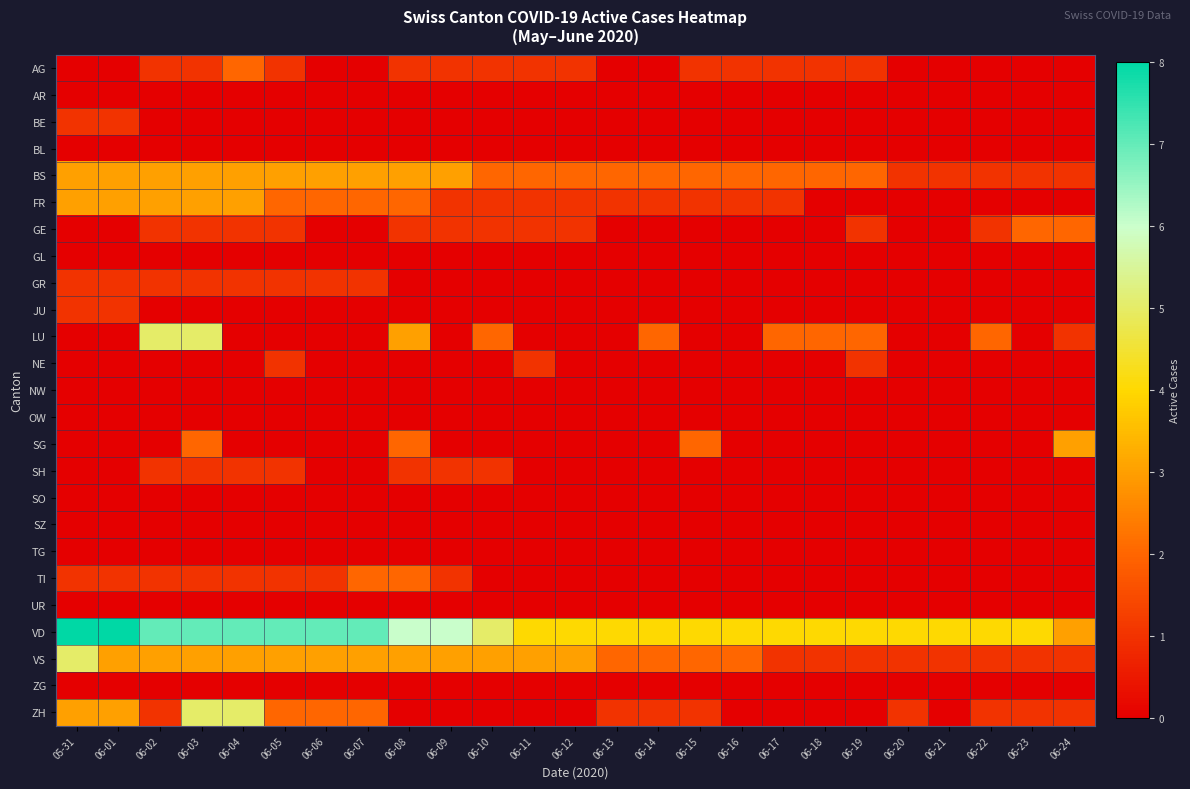

Reading right to left, list all the values displayed in this chart.

AG: 06-24=0	06-23=0	06-22=0	06-21=0	06-20=0	06-19=1	06-18=1	06-17=1	06-16=1	06-15=1	06-14=0	06-13=0	06-12=1	06-11=1	06-10=1	06-09=1	06-08=1	06-07=0	06-06=0	06-05=1	06-04=2	06-03=1	06-02=1	06-01=0	05-31=0
AR: 06-24=0	06-23=0	06-22=0	06-21=0	06-20=0	06-19=0	06-18=0	06-17=0	06-16=0	06-15=0	06-14=0	06-13=0	06-12=0	06-11=0	06-10=0	06-09=0	06-08=0	06-07=0	06-06=0	06-05=0	06-04=0	06-03=0	06-02=0	06-01=0	05-31=0
BE: 06-24=0	06-23=0	06-22=0	06-21=0	06-20=0	06-19=0	06-18=0	06-17=0	06-16=0	06-15=0	06-14=0	06-13=0	06-12=0	06-11=0	06-10=0	06-09=0	06-08=0	06-07=0	06-06=0	06-05=0	06-04=0	06-03=0	06-02=0	06-01=1	05-31=1
BL: 06-24=0	06-23=0	06-22=0	06-21=0	06-20=0	06-19=0	06-18=0	06-17=0	06-16=0	06-15=0	06-14=0	06-13=0	06-12=0	06-11=0	06-10=0	06-09=0	06-08=0	06-07=0	06-06=0	06-05=0	06-04=0	06-03=0	06-02=0	06-01=0	05-31=0
BS: 06-24=1	06-23=1	06-22=1	06-21=1	06-20=1	06-19=2	06-18=2	06-17=2	06-16=2	06-15=2	06-14=2	06-13=2	06-12=2	06-11=2	06-10=2	06-09=3	06-08=3	06-07=3	06-06=3	06-05=3	06-04=3	06-03=3	06-02=3	06-01=3	05-31=3
FR: 06-24=0	06-23=0	06-22=0	06-21=0	06-20=0	06-19=0	06-18=0	06-17=1	06-16=1	06-15=1	06-14=1	06-13=1	06-12=1	06-11=1	06-10=1	06-09=1	06-08=2	06-07=2	06-06=2	06-05=2	06-04=3	06-03=3	06-02=3	06-01=3	05-31=3
GE: 06-24=2	06-23=2	06-22=1	06-21=0	06-20=0	06-19=1	06-18=0	06-17=0	06-16=0	06-15=0	06-14=0	06-13=0	06-12=1	06-11=1	06-10=1	06-09=1	06-08=1	06-07=0	06-06=0	06-05=1	06-04=1	06-03=1	06-02=1	06-01=0	05-31=0
GL: 06-24=0	06-23=0	06-22=0	06-21=0	06-20=0	06-19=0	06-18=0	06-17=0	06-16=0	06-15=0	06-14=0	06-13=0	06-12=0	06-11=0	06-10=0	06-09=0	06-08=0	06-07=0	06-06=0	06-05=0	06-04=0	06-03=0	06-02=0	06-01=0	05-31=0
GR: 06-24=0	06-23=0	06-22=0	06-21=0	06-20=0	06-19=0	06-18=0	06-17=0	06-16=0	06-15=0	06-14=0	06-13=0	06-12=0	06-11=0	06-10=0	06-09=0	06-08=0	06-07=1	06-06=1	06-05=1	06-04=1	06-03=1	06-02=1	06-01=1	05-31=1
JU: 06-24=0	06-23=0	06-22=0	06-21=0	06-20=0	06-19=0	06-18=0	06-17=0	06-16=0	06-15=0	06-14=0	06-13=0	06-12=0	06-11=0	06-10=0	06-09=0	06-08=0	06-07=0	06-06=0	06-05=0	06-04=0	06-03=0	06-02=0	06-01=1	05-31=1
LU: 06-24=1	06-23=0	06-22=2	06-21=0	06-20=0	06-19=2	06-18=2	06-17=2	06-16=0	06-15=0	06-14=2	06-13=0	06-12=0	06-11=0	06-10=2	06-09=0	06-08=3	06-07=0	06-06=0	06-05=0	06-04=0	06-03=5	06-02=5	06-01=0	05-31=0
NE: 06-24=0	06-23=0	06-22=0	06-21=0	06-20=0	06-19=1	06-18=0	06-17=0	06-16=0	06-15=0	06-14=0	06-13=0	06-12=0	06-11=1	06-10=0	06-09=0	06-08=0	06-07=0	06-06=0	06-05=1	06-04=0	06-03=0	06-02=0	06-01=0	05-31=0
NW: 06-24=0	06-23=0	06-22=0	06-21=0	06-20=0	06-19=0	06-18=0	06-17=0	06-16=0	06-15=0	06-14=0	06-13=0	06-12=0	06-11=0	06-10=0	06-09=0	06-08=0	06-07=0	06-06=0	06-05=0	06-04=0	06-03=0	06-02=0	06-01=0	05-31=0
OW: 06-24=0	06-23=0	06-22=0	06-21=0	06-20=0	06-19=0	06-18=0	06-17=0	06-16=0	06-15=0	06-14=0	06-13=0	06-12=0	06-11=0	06-10=0	06-09=0	06-08=0	06-07=0	06-06=0	06-05=0	06-04=0	06-03=0	06-02=0	06-01=0	05-31=0
SG: 06-24=3	06-23=0	06-22=0	06-21=0	06-20=0	06-19=0	06-18=0	06-17=0	06-16=0	06-15=2	06-14=0	06-13=0	06-12=0	06-11=0	06-10=0	06-09=0	06-08=2	06-07=0	06-06=0	06-05=0	06-04=0	06-03=2	06-02=0	06-01=0	05-31=0
SH: 06-24=0	06-23=0	06-22=0	06-21=0	06-20=0	06-19=0	06-18=0	06-17=0	06-16=0	06-15=0	06-14=0	06-13=0	06-12=0	06-11=0	06-10=1	06-09=1	06-08=1	06-07=0	06-06=0	06-05=1	06-04=1	06-03=1	06-02=1	06-01=0	05-31=0
SO: 06-24=0	06-23=0	06-22=0	06-21=0	06-20=0	06-19=0	06-18=0	06-17=0	06-16=0	06-15=0	06-14=0	06-13=0	06-12=0	06-11=0	06-10=0	06-09=0	06-08=0	06-07=0	06-06=0	06-05=0	06-04=0	06-03=0	06-02=0	06-01=0	05-31=0
SZ: 06-24=0	06-23=0	06-22=0	06-21=0	06-20=0	06-19=0	06-18=0	06-17=0	06-16=0	06-15=0	06-14=0	06-13=0	06-12=0	06-11=0	06-10=0	06-09=0	06-08=0	06-07=0	06-06=0	06-05=0	06-04=0	06-03=0	06-02=0	06-01=0	05-31=0
TG: 06-24=0	06-23=0	06-22=0	06-21=0	06-20=0	06-19=0	06-18=0	06-17=0	06-16=0	06-15=0	06-14=0	06-13=0	06-12=0	06-11=0	06-10=0	06-09=0	06-08=0	06-07=0	06-06=0	06-05=0	06-04=0	06-03=0	06-02=0	06-01=0	05-31=0
TI: 06-24=0	06-23=0	06-22=0	06-21=0	06-20=0	06-19=0	06-18=0	06-17=0	06-16=0	06-15=0	06-14=0	06-13=0	06-12=0	06-11=0	06-10=0	06-09=1	06-08=2	06-07=2	06-06=1	06-05=1	06-04=1	06-03=1	06-02=1	06-01=1	05-31=1
UR: 06-24=0	06-23=0	06-22=0	06-21=0	06-20=0	06-19=0	06-18=0	06-17=0	06-16=0	06-15=0	06-14=0	06-13=0	06-12=0	06-11=0	06-10=0	06-09=0	06-08=0	06-07=0	06-06=0	06-05=0	06-04=0	06-03=0	06-02=0	06-01=0	05-31=0
VD: 06-24=3	06-23=4	06-22=4	06-21=4	06-20=4	06-19=4	06-18=4	06-17=4	06-16=4	06-15=4	06-14=4	06-13=4	06-12=4	06-11=4	06-10=5	06-09=6	06-08=6	06-07=7	06-06=7	06-05=7	06-04=7	06-03=7	06-02=7	06-01=8	05-31=8
VS: 06-24=1	06-23=1	06-22=1	06-21=1	06-20=1	06-19=1	06-18=1	06-17=1	06-16=2	06-15=2	06-14=2	06-13=2	06-12=3	06-11=3	06-10=3	06-09=3	06-08=3	06-07=3	06-06=3	06-05=3	06-04=3	06-03=3	06-02=3	06-01=3	05-31=5
ZG: 06-24=0	06-23=0	06-22=0	06-21=0	06-20=0	06-19=0	06-18=0	06-17=0	06-16=0	06-15=0	06-14=0	06-13=0	06-12=0	06-11=0	06-10=0	06-09=0	06-08=0	06-07=0	06-06=0	06-05=0	06-04=0	06-03=0	06-02=0	06-01=0	05-31=0
ZH: 06-24=1	06-23=1	06-22=1	06-21=0	06-20=1	06-19=0	06-18=0	06-17=0	06-16=0	06-15=1	06-14=1	06-13=1	06-12=0	06-11=0	06-10=0	06-09=0	06-08=0	06-07=2	06-06=2	06-05=2	06-04=5	06-03=5	06-02=1	06-01=3	05-31=3